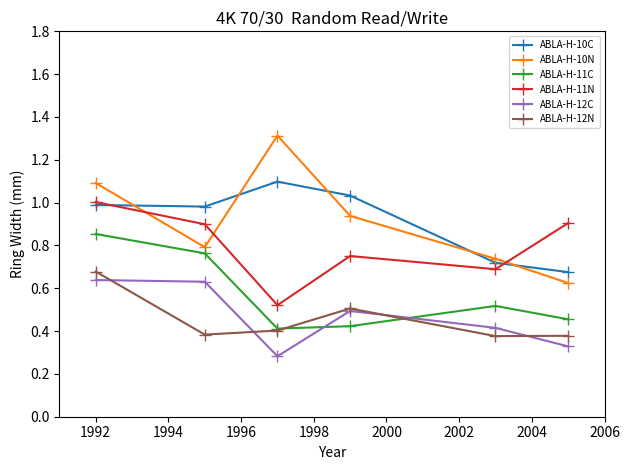

Which series has the largest range (max minus min)?

ABLA-H-10N